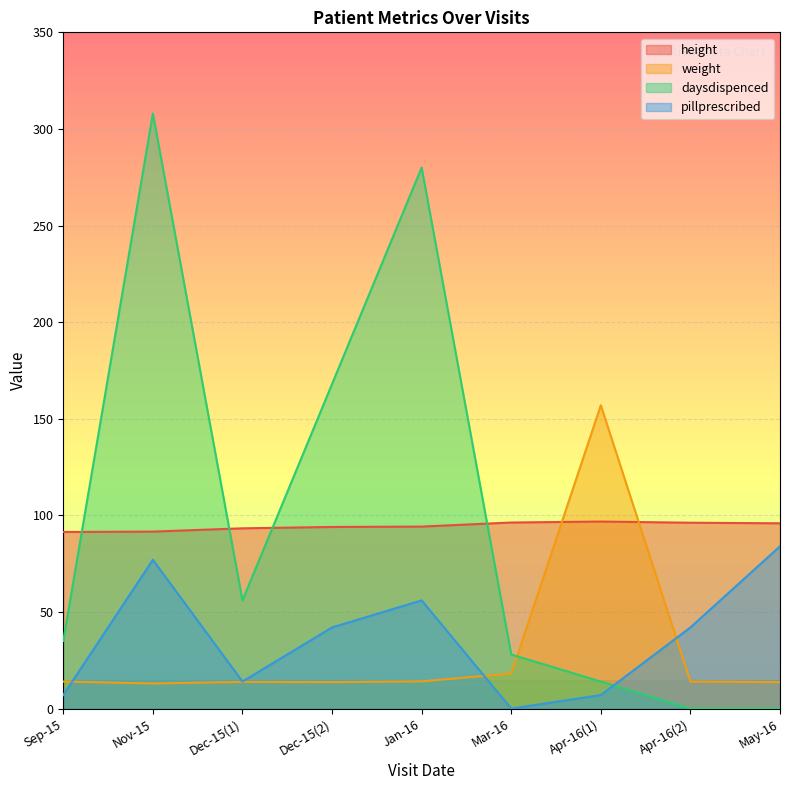

The value of weight at May-16 is 13.7. True or false?

True